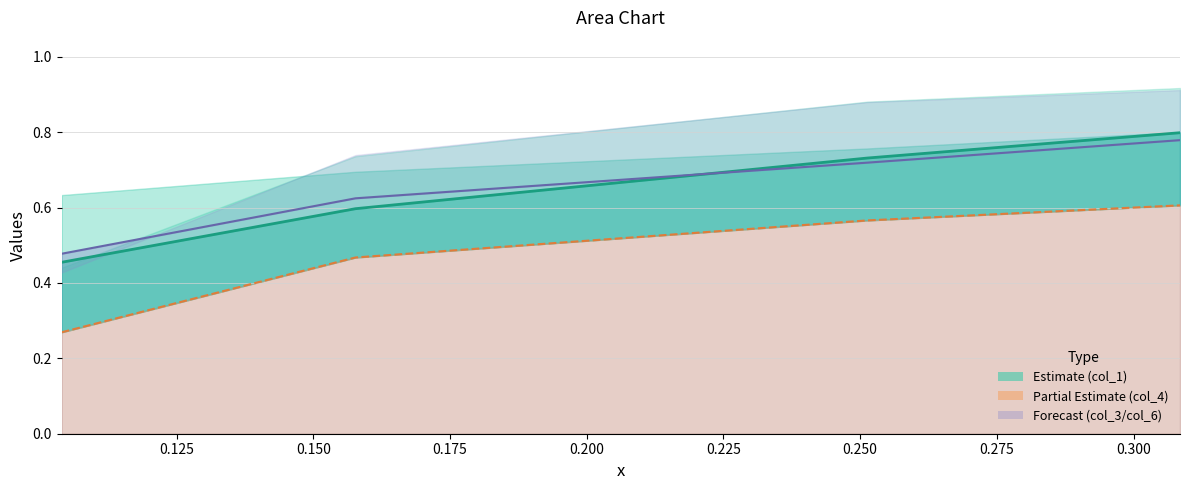

How many times do col_1 and col_3 cross each other?

1